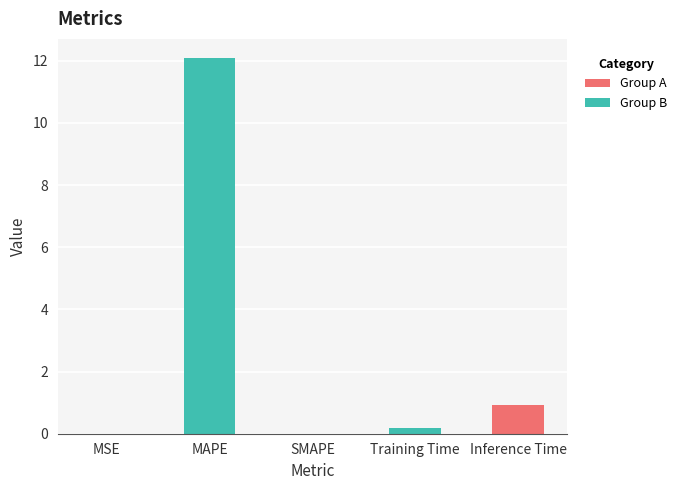

What is the maximum value shown in the chart?

12.1